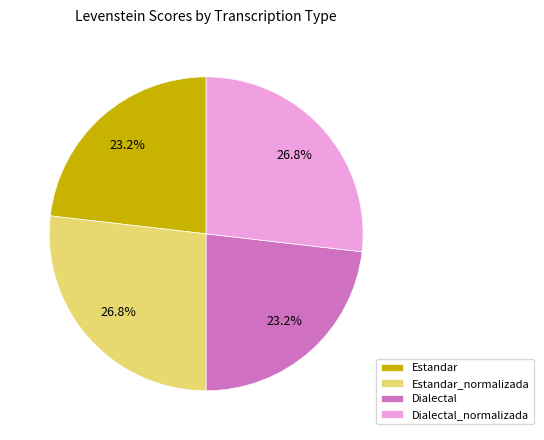

What is the ratio of the value at Dialectal to the value at Estandar?

1.0